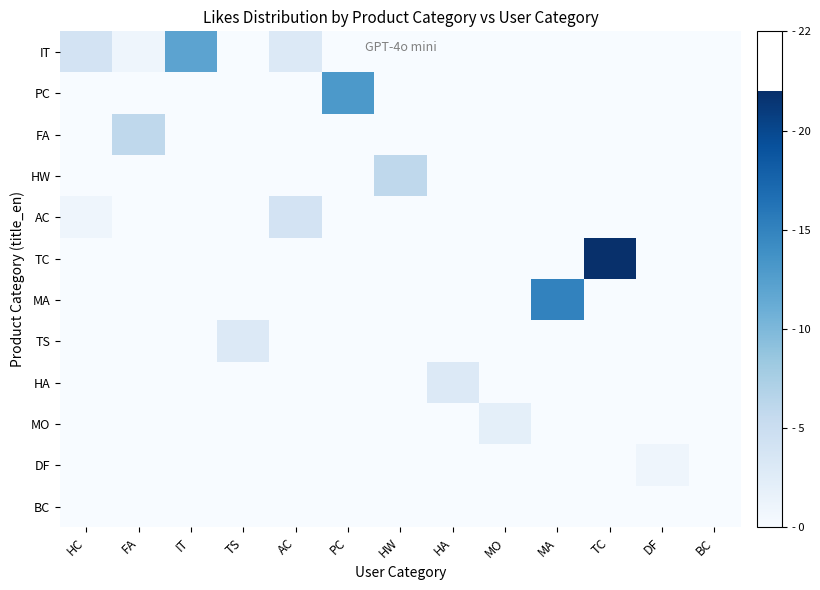

How many data points does each series have?

13